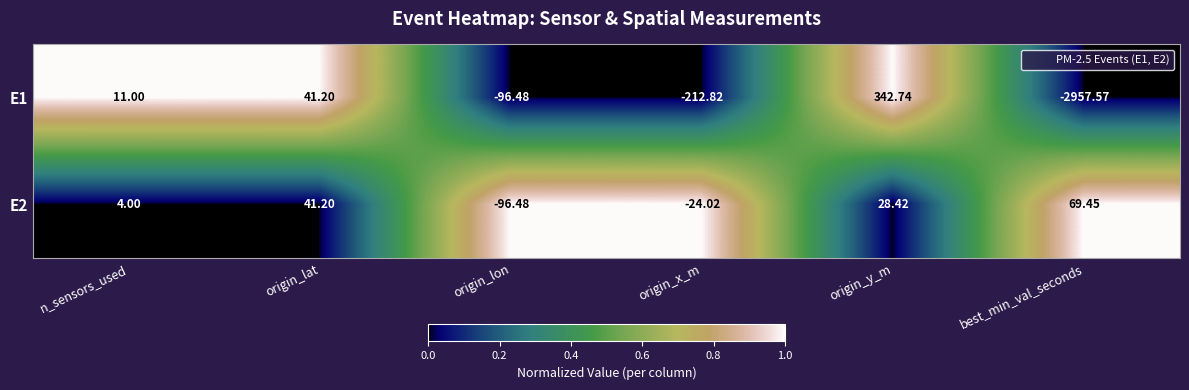

Where is E2 nearest to the value -13?

origin_x_m